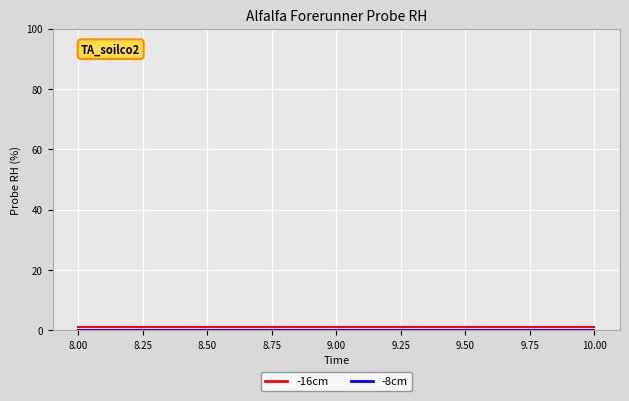

Is it true that -16cm equals 1 at 8.00?

True